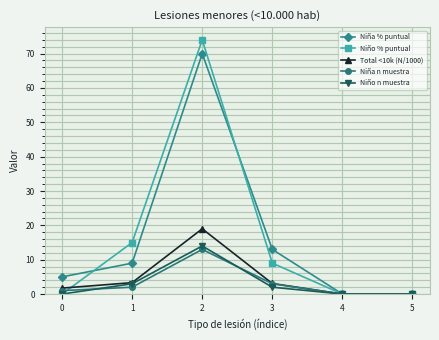

What is the difference between the highest and lowest values at 2?

61.0